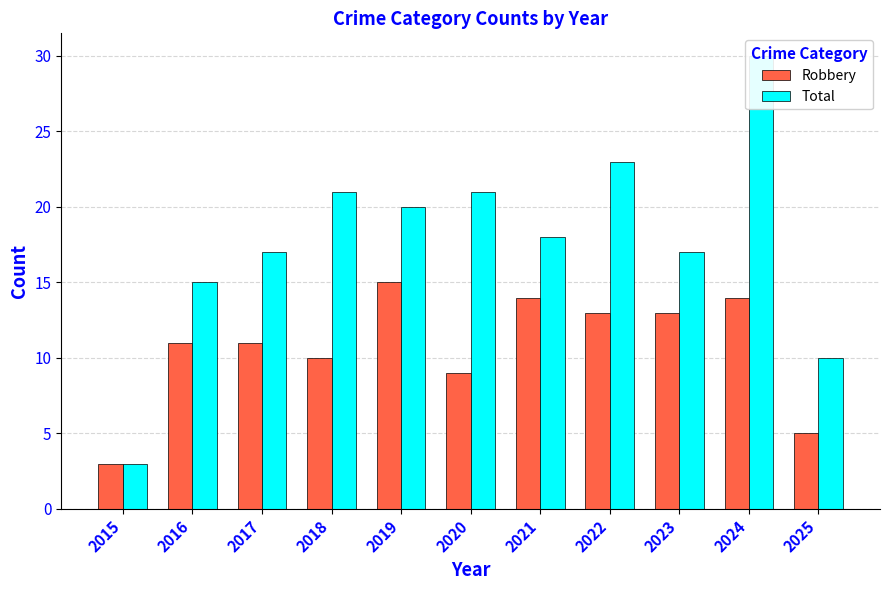

What is the difference between the Robbery values at 2023 and 2018?

3